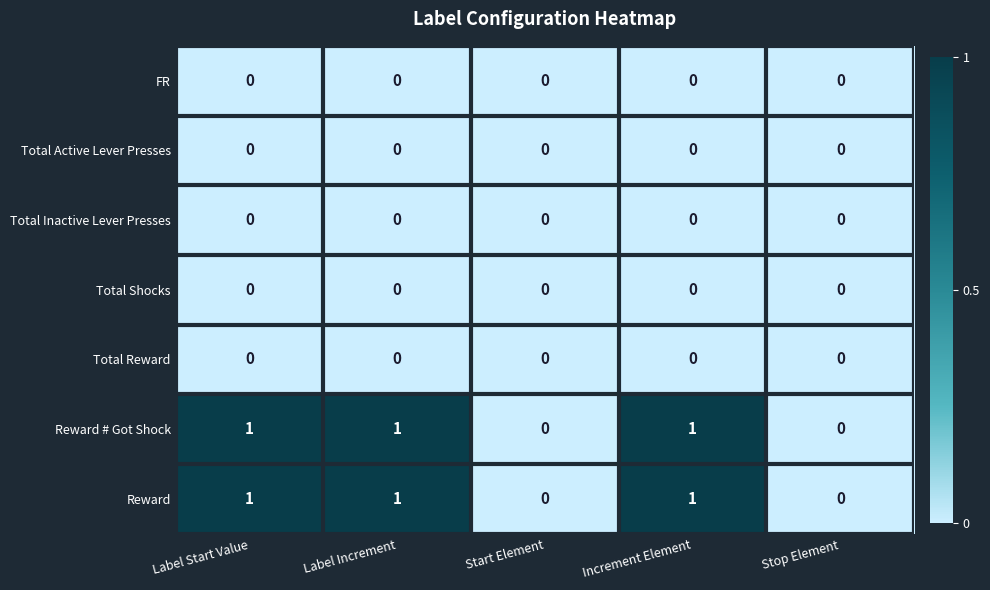

What is the sum of all Reward # Got Shock values?

3